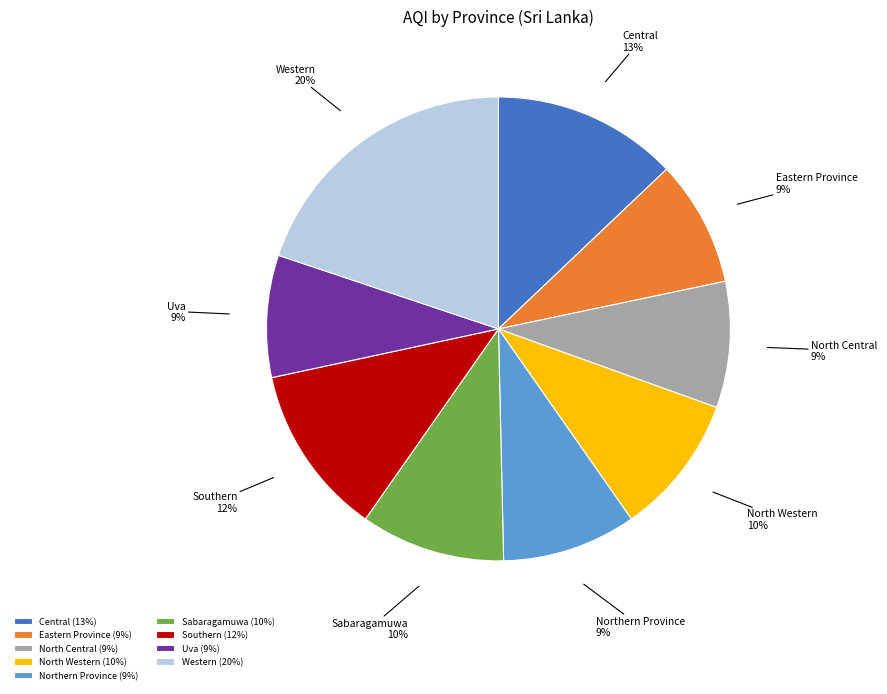

Combined, do Uva and North Central account for over 50%?

No